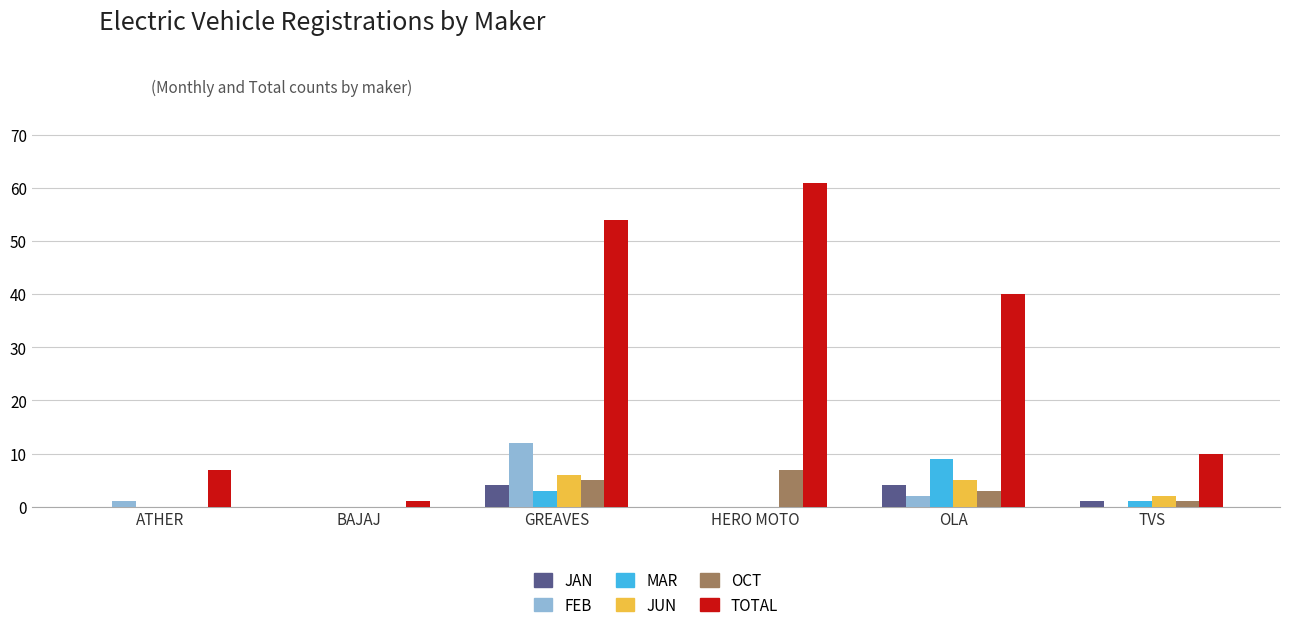

What are all the series names shown in the legend?

JAN, FEB, MAR, JUN, OCT, TOTAL